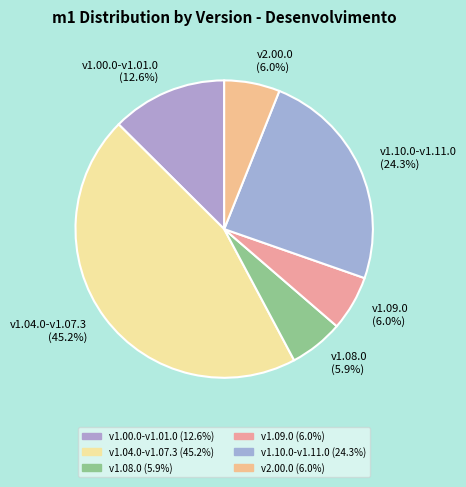

Combined, do v1.10.0-v1.11.0 (24.3%) and v2.00.0 (6.0%) account for over 50%?

No